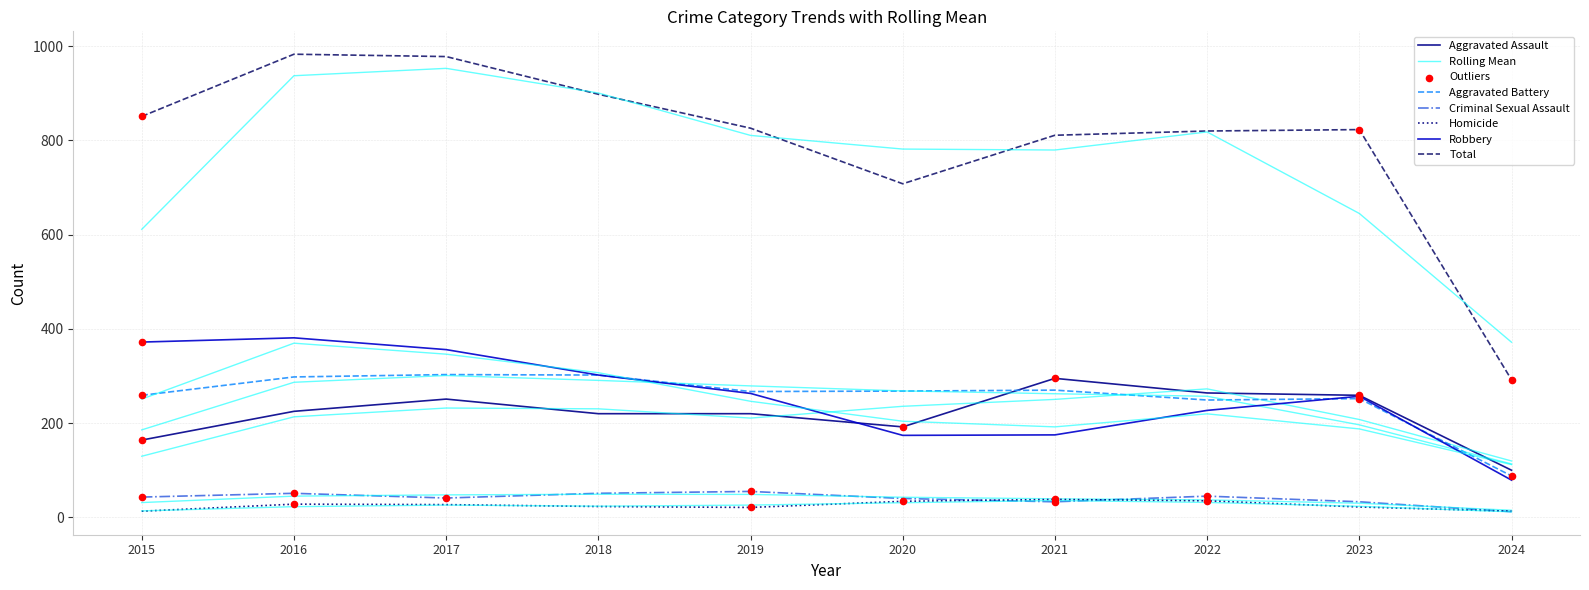

At which category is the sum across all series the highest?

2016